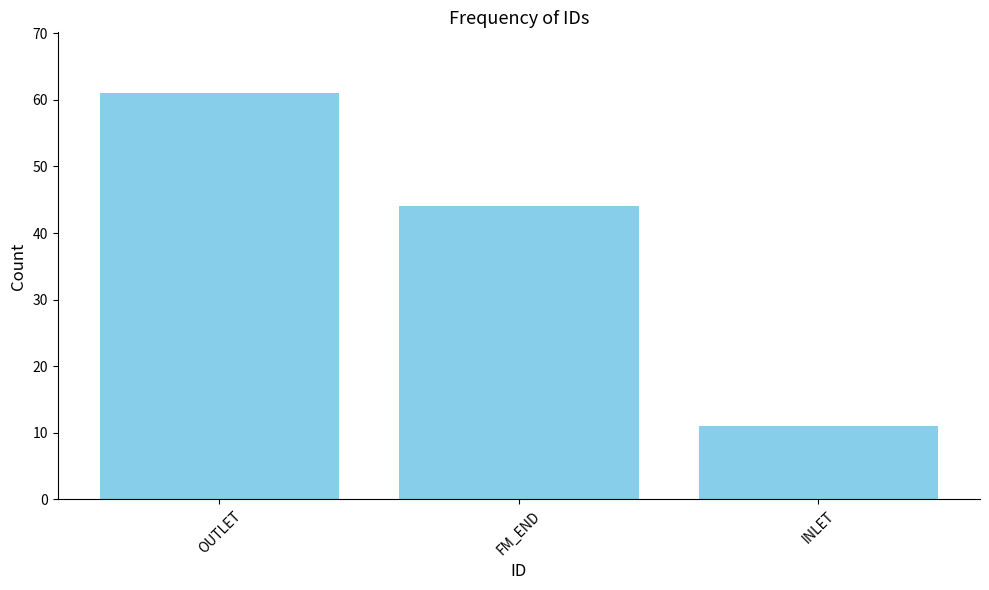

List the labels in order of value, smallest first.

INLET, FM_END, OUTLET